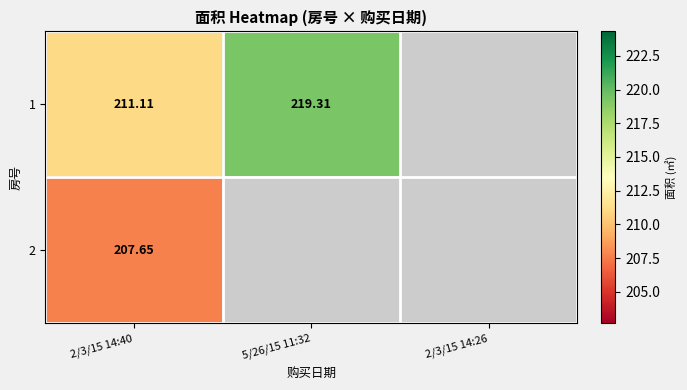

How many positive values does the 2 series have?

1